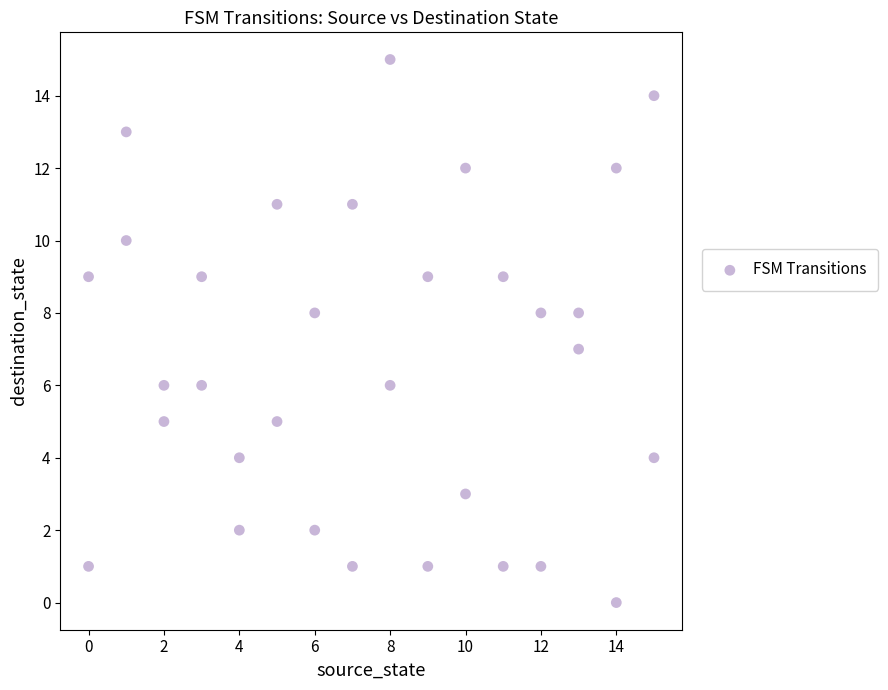

What is the range of Y values (max minus min)?

15